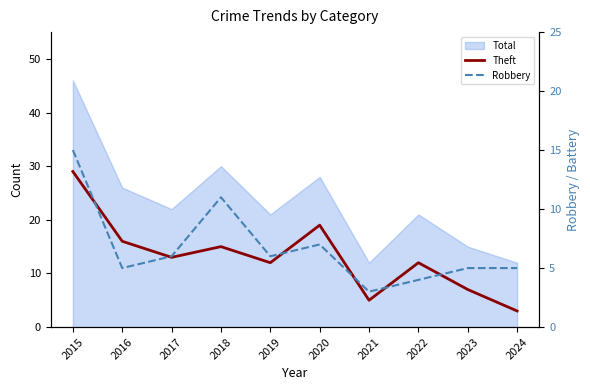

At which category is the sum across all series the highest?

2015